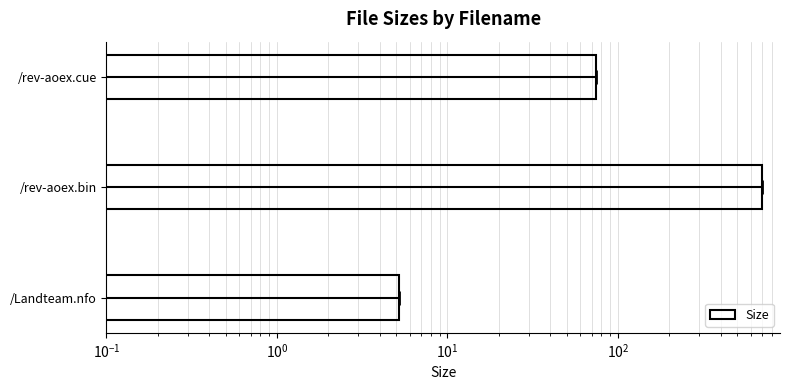

How many data points are less than 74?

1